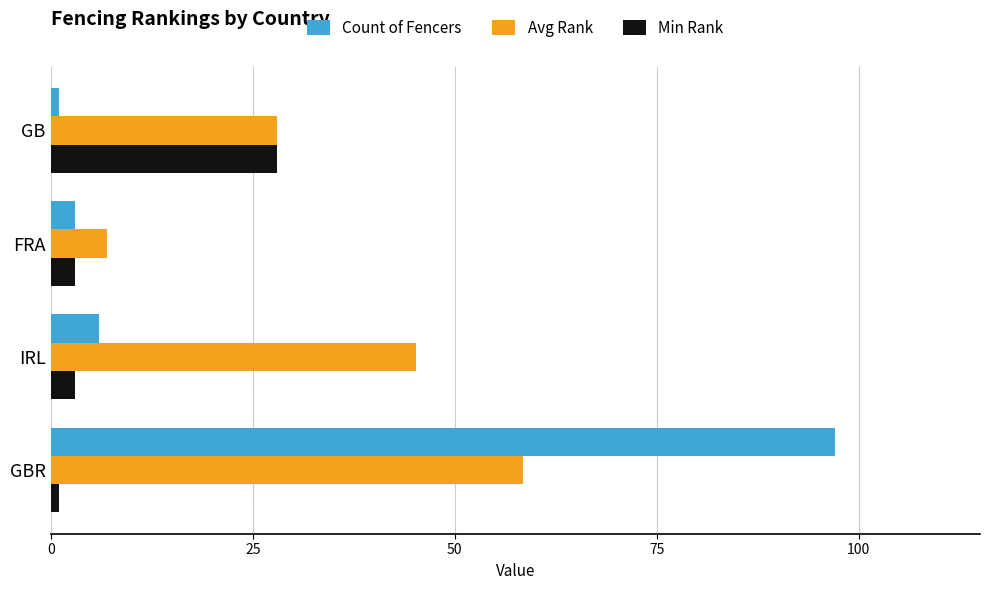

How many data points in Count of Fencers are less than 6?

2